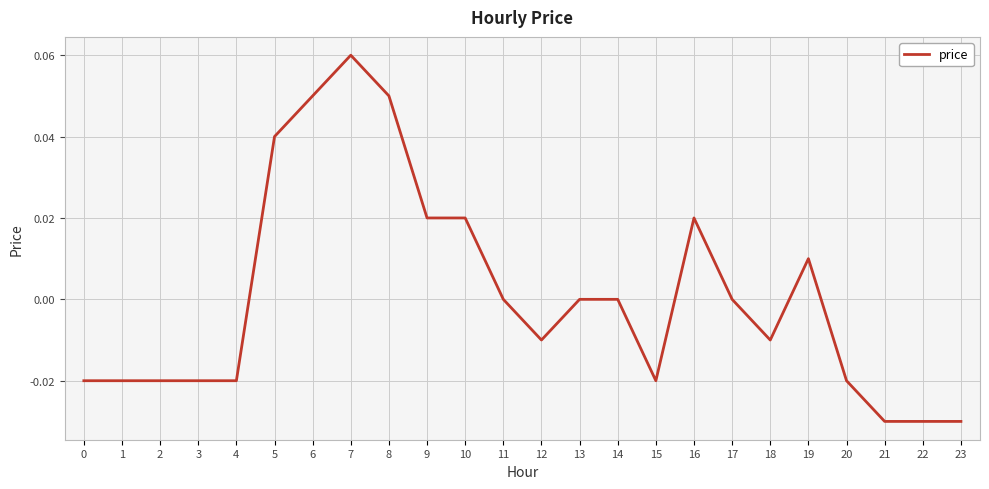

Does the chart display data point markers on the line(s)?

No